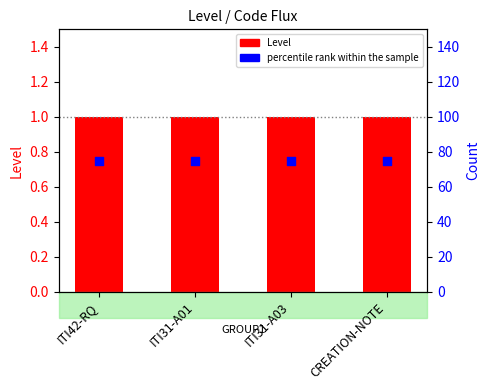

At which category is the sum across all series the highest?

ITI42-RQ